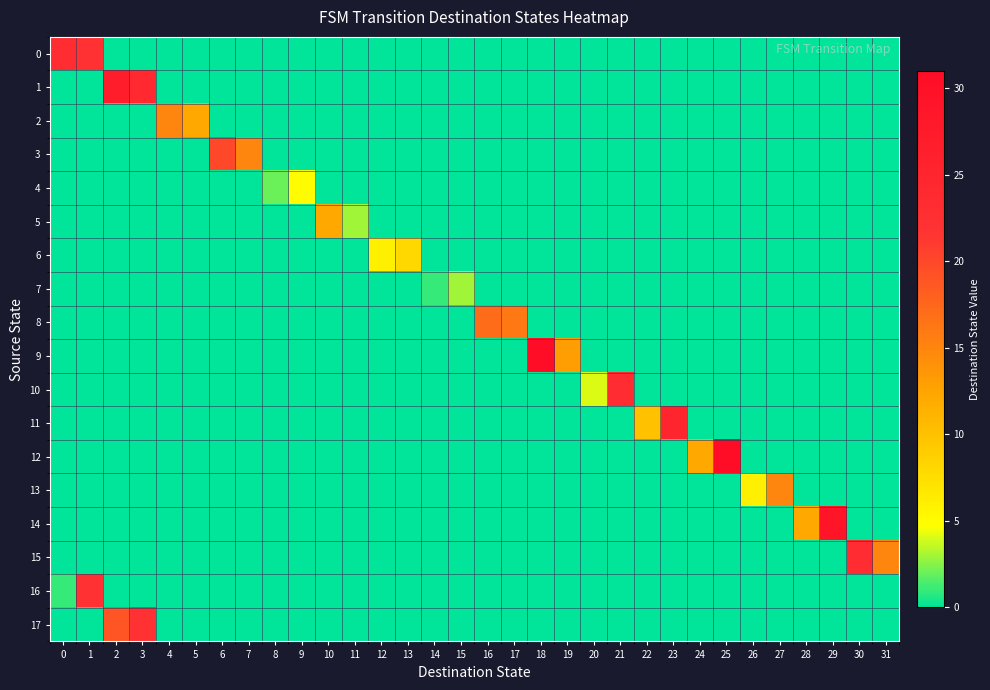

Reading right to left, what are all the values shown in this chart?

0: 31=0	30=0	29=0	28=0	27=0	26=0	25=0	24=0	23=0	22=0	21=0	20=0	19=0	18=0	17=0	16=0	15=0	14=0	13=0	12=0	11=0	10=0	9=0	8=0	7=0	6=0	5=0	4=0	3=0	2=0	1=22	0=23
1: 31=0	30=0	29=0	28=0	27=0	26=0	25=0	24=0	23=0	22=0	21=0	20=0	19=0	18=0	17=0	16=0	15=0	14=0	13=0	12=0	11=0	10=0	9=0	8=0	7=0	6=0	5=0	4=0	3=24	2=27	1=0	0=0
2: 31=0	30=0	29=0	28=0	27=0	26=0	25=0	24=0	23=0	22=0	21=0	20=0	19=0	18=0	17=0	16=0	15=0	14=0	13=0	12=0	11=0	10=0	9=0	8=0	7=0	6=0	5=12	4=15	3=0	2=0	1=0	0=0
3: 31=0	30=0	29=0	28=0	27=0	26=0	25=0	24=0	23=0	22=0	21=0	20=0	19=0	18=0	17=0	16=0	15=0	14=0	13=0	12=0	11=0	10=0	9=0	8=0	7=15	6=20	5=0	4=0	3=0	2=0	1=0	0=0
4: 31=0	30=0	29=0	28=0	27=0	26=0	25=0	24=0	23=0	22=0	21=0	20=0	19=0	18=0	17=0	16=0	15=0	14=0	13=0	12=0	11=0	10=0	9=5	8=2	7=0	6=0	5=0	4=0	3=0	2=0	1=0	0=0
5: 31=0	30=0	29=0	28=0	27=0	26=0	25=0	24=0	23=0	22=0	21=0	20=0	19=0	18=0	17=0	16=0	15=0	14=0	13=0	12=0	11=3	10=12	9=0	8=0	7=0	6=0	5=0	4=0	3=0	2=0	1=0	0=0
6: 31=0	30=0	29=0	28=0	27=0	26=0	25=0	24=0	23=0	22=0	21=0	20=0	19=0	18=0	17=0	16=0	15=0	14=0	13=8	12=6	11=0	10=0	9=0	8=0	7=0	6=0	5=0	4=0	3=0	2=0	1=0	0=0
7: 31=0	30=0	29=0	28=0	27=0	26=0	25=0	24=0	23=0	22=0	21=0	20=0	19=0	18=0	17=0	16=0	15=3	14=1	13=0	12=0	11=0	10=0	9=0	8=0	7=0	6=0	5=0	4=0	3=0	2=0	1=0	0=0
8: 31=0	30=0	29=0	28=0	27=0	26=0	25=0	24=0	23=0	22=0	21=0	20=0	19=0	18=0	17=16	16=17	15=0	14=0	13=0	12=0	11=0	10=0	9=0	8=0	7=0	6=0	5=0	4=0	3=0	2=0	1=0	0=0
9: 31=0	30=0	29=0	28=0	27=0	26=0	25=0	24=0	23=0	22=0	21=0	20=0	19=13	18=31	17=0	16=0	15=0	14=0	13=0	12=0	11=0	10=0	9=0	8=0	7=0	6=0	5=0	4=0	3=0	2=0	1=0	0=0
10: 31=0	30=0	29=0	28=0	27=0	26=0	25=0	24=0	23=0	22=0	21=23	20=4	19=0	18=0	17=0	16=0	15=0	14=0	13=0	12=0	11=0	10=0	9=0	8=0	7=0	6=0	5=0	4=0	3=0	2=0	1=0	0=0
11: 31=0	30=0	29=0	28=0	27=0	26=0	25=0	24=0	23=25	22=10	21=0	20=0	19=0	18=0	17=0	16=0	15=0	14=0	13=0	12=0	11=0	10=0	9=0	8=0	7=0	6=0	5=0	4=0	3=0	2=0	1=0	0=0
12: 31=0	30=0	29=0	28=0	27=0	26=0	25=31	24=12	23=0	22=0	21=0	20=0	19=0	18=0	17=0	16=0	15=0	14=0	13=0	12=0	11=0	10=0	9=0	8=0	7=0	6=0	5=0	4=0	3=0	2=0	1=0	0=0
13: 31=0	30=0	29=0	28=0	27=15	26=6	25=0	24=0	23=0	22=0	21=0	20=0	19=0	18=0	17=0	16=0	15=0	14=0	13=0	12=0	11=0	10=0	9=0	8=0	7=0	6=0	5=0	4=0	3=0	2=0	1=0	0=0
14: 31=0	30=0	29=29	28=12	27=0	26=0	25=0	24=0	23=0	22=0	21=0	20=0	19=0	18=0	17=0	16=0	15=0	14=0	13=0	12=0	11=0	10=0	9=0	8=0	7=0	6=0	5=0	4=0	3=0	2=0	1=0	0=0
15: 31=15	30=23	29=0	28=0	27=0	26=0	25=0	24=0	23=0	22=0	21=0	20=0	19=0	18=0	17=0	16=0	15=0	14=0	13=0	12=0	11=0	10=0	9=0	8=0	7=0	6=0	5=0	4=0	3=0	2=0	1=0	0=0
16: 31=0	30=0	29=0	28=0	27=0	26=0	25=0	24=0	23=0	22=0	21=0	20=0	19=0	18=0	17=0	16=0	15=0	14=0	13=0	12=0	11=0	10=0	9=0	8=0	7=0	6=0	5=0	4=0	3=0	2=0	1=22	0=1
17: 31=0	30=0	29=0	28=0	27=0	26=0	25=0	24=0	23=0	22=0	21=0	20=0	19=0	18=0	17=0	16=0	15=0	14=0	13=0	12=0	11=0	10=0	9=0	8=0	7=0	6=0	5=0	4=0	3=22	2=19	1=0	0=0